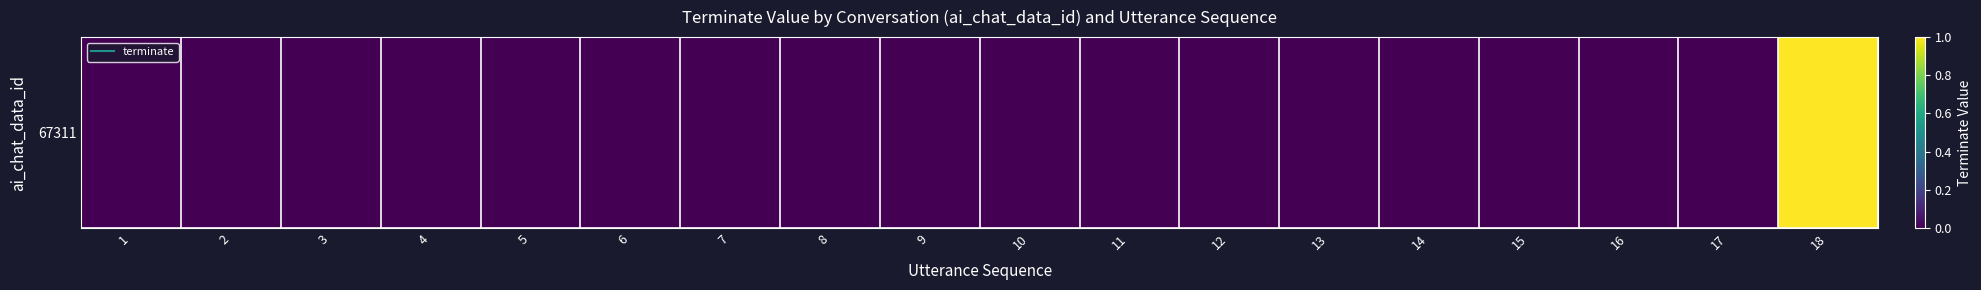

Rank the categories by value from lowest to highest.

1, 2, 3, 4, 5, 6, 7, 8, 9, 10, 11, 12, 13, 14, 15, 16, 17, 18